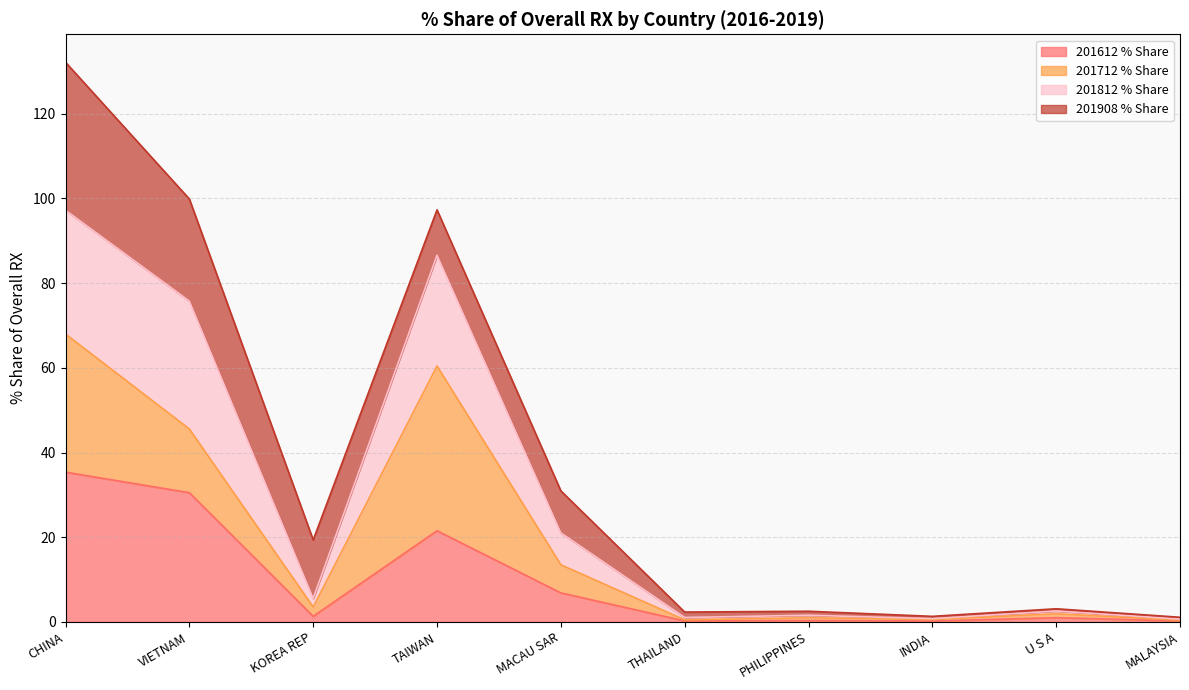

What is the total value across all series at VIETNAM?

99.9